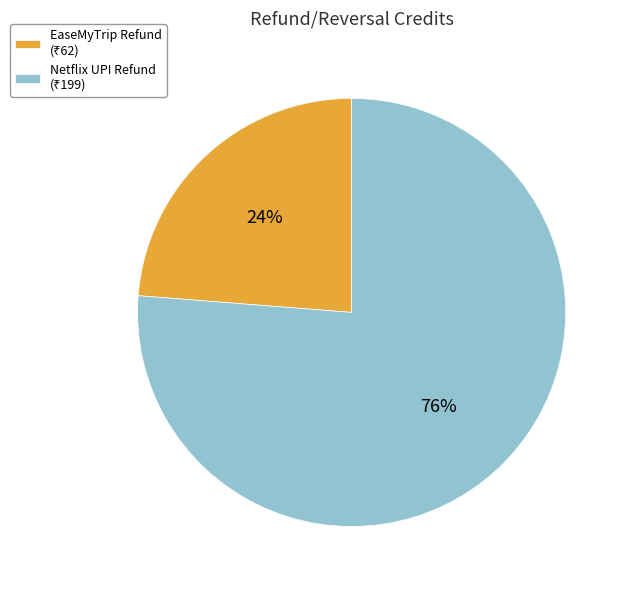

How many slices are in this pie chart?

2